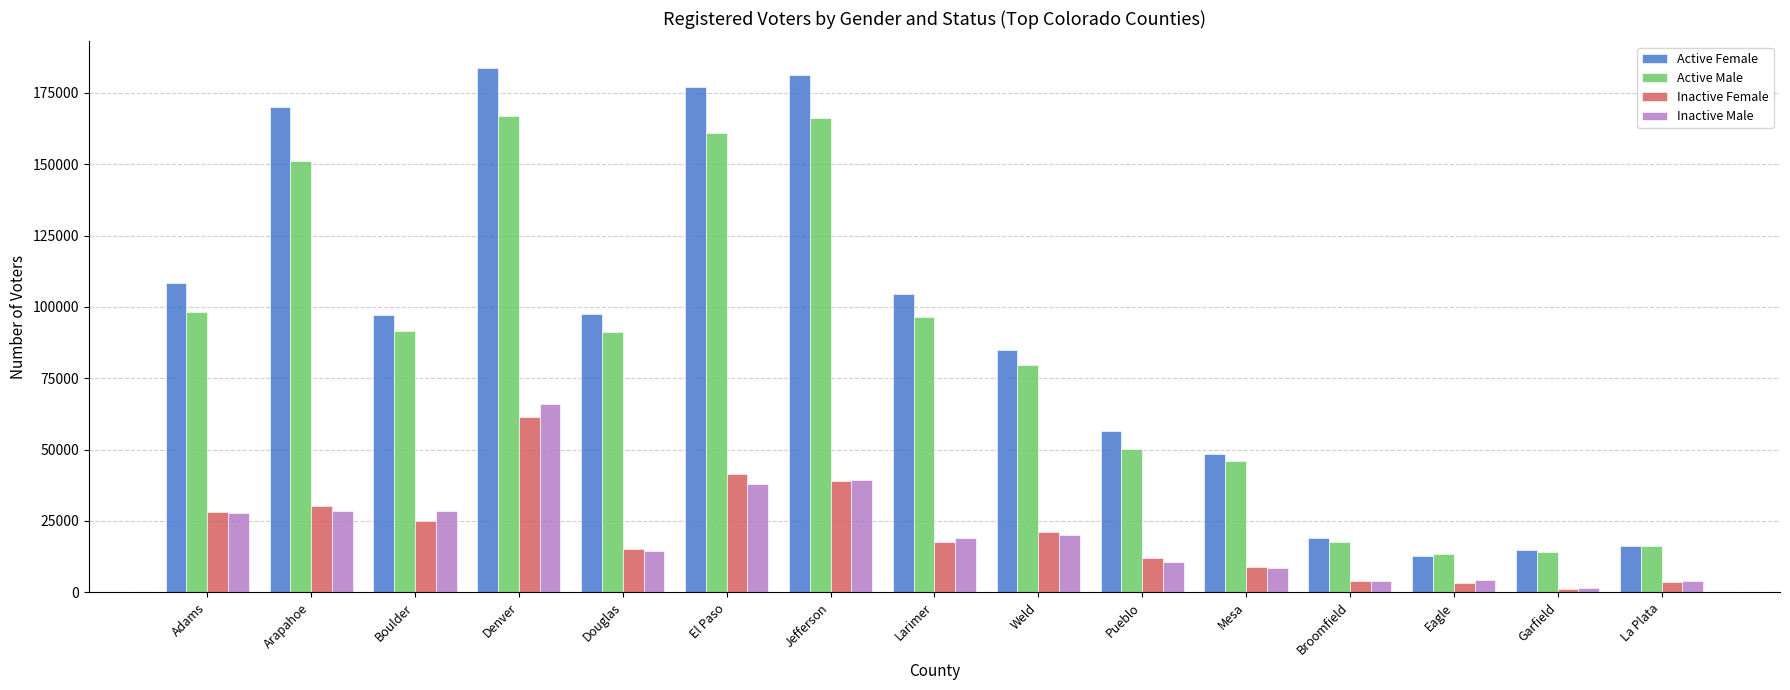

Is the value of Inactive Female at Douglas greater than the value of Active Male at El Paso?

No